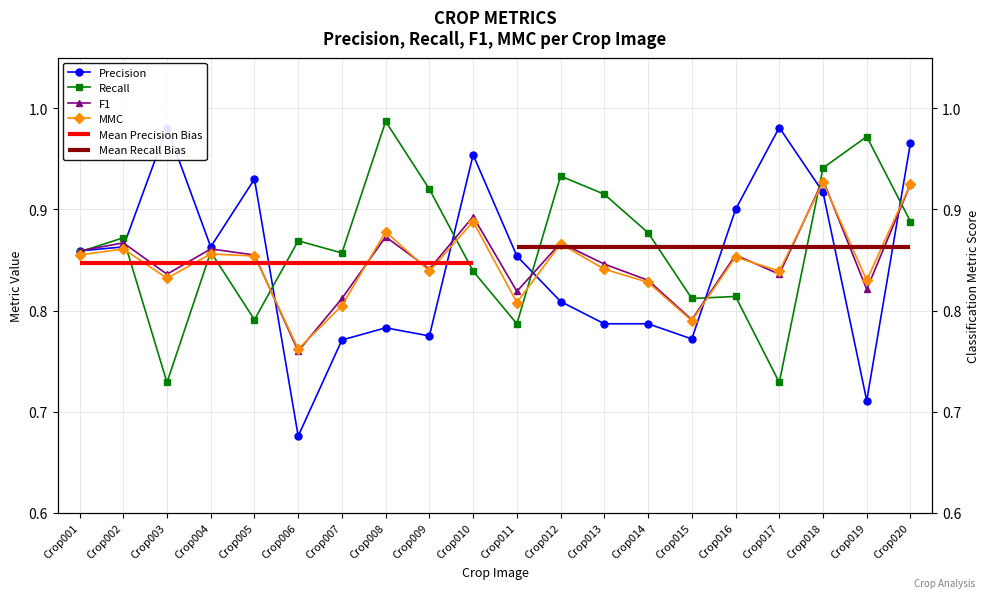

The Recall series shows 0.6 at Crop018. True or false?

False